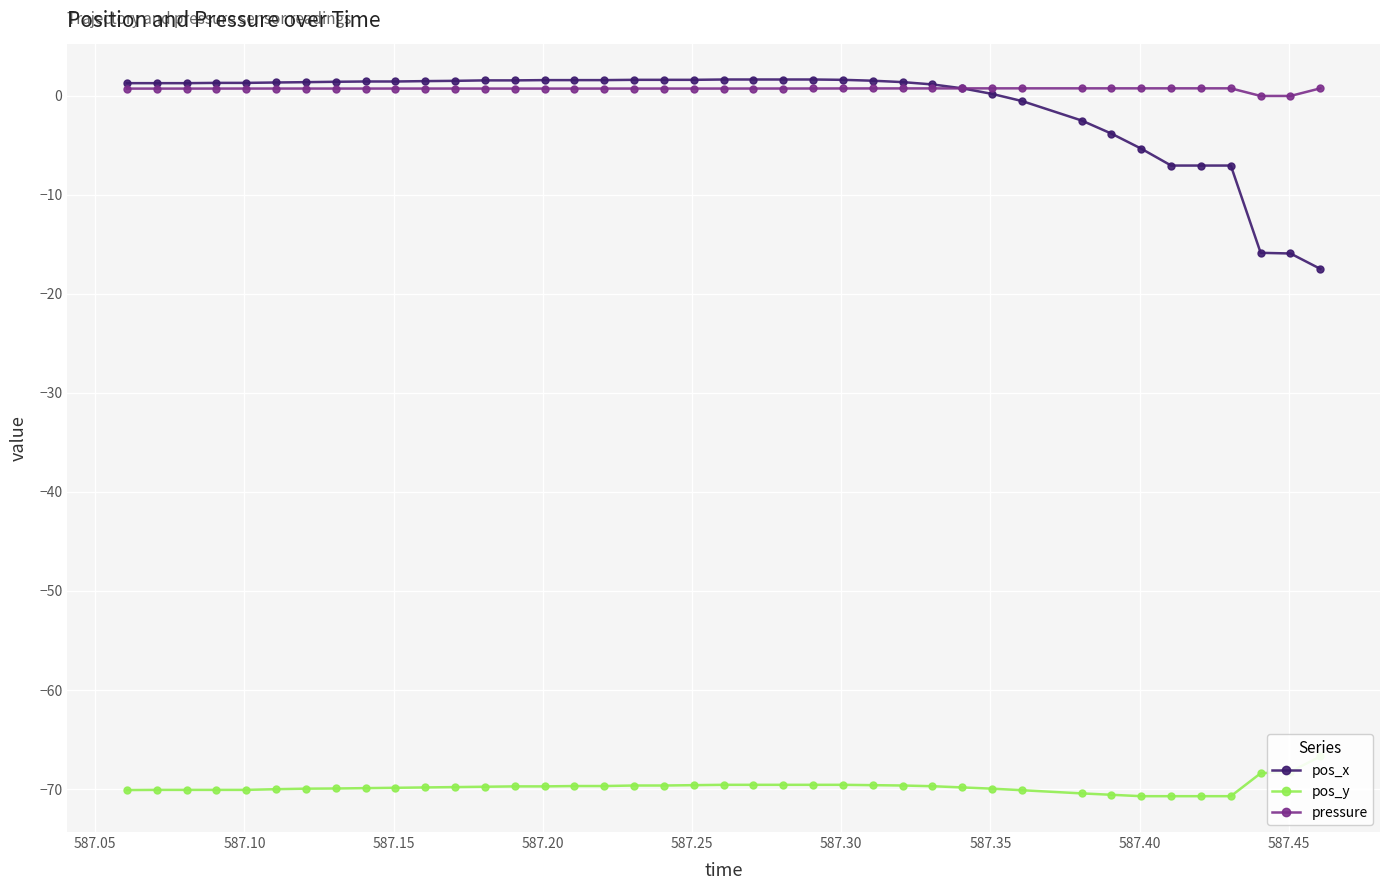

True or false: pressure has more than 0 points higher than both neighbors.

True